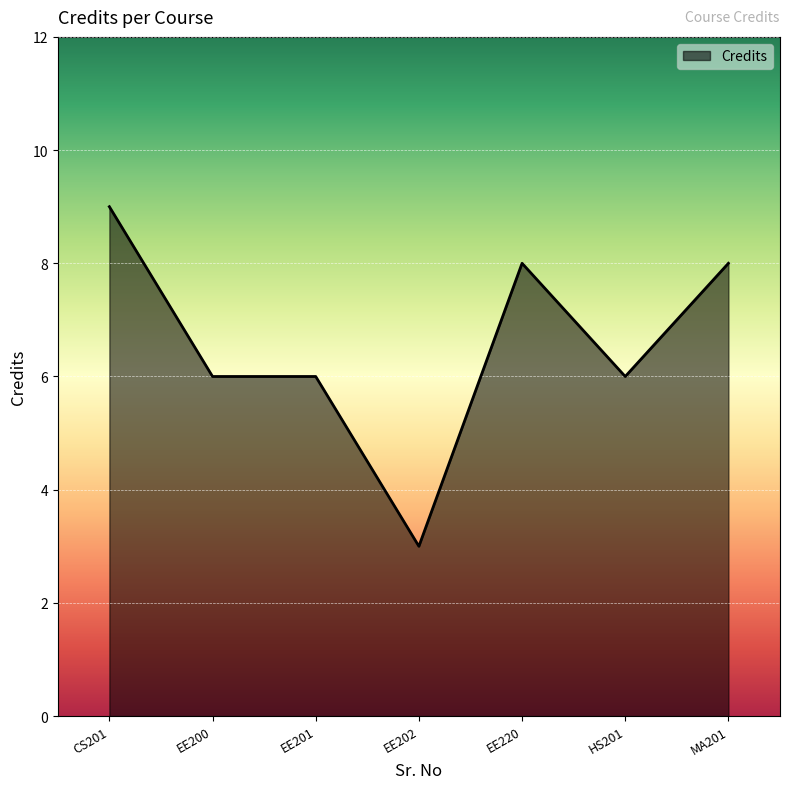

Between EE200 and CS201, which is larger?

CS201